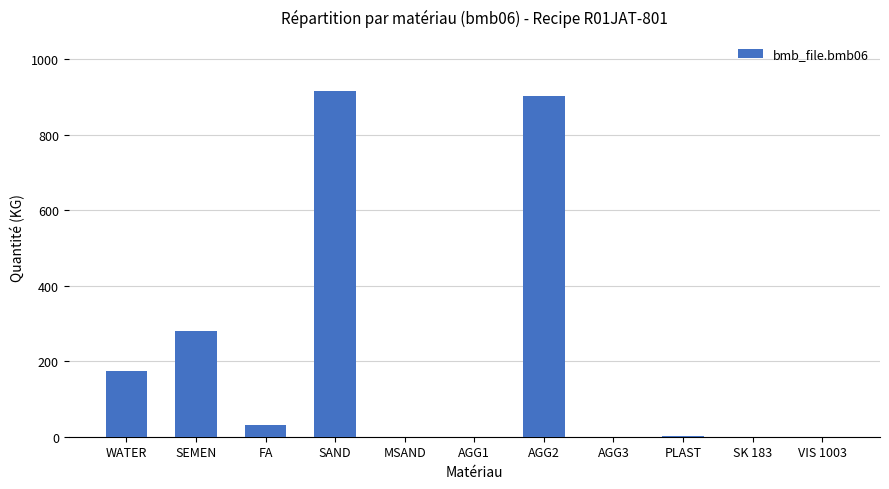

Are the bars grouped side by side (vs. stacked)?

No